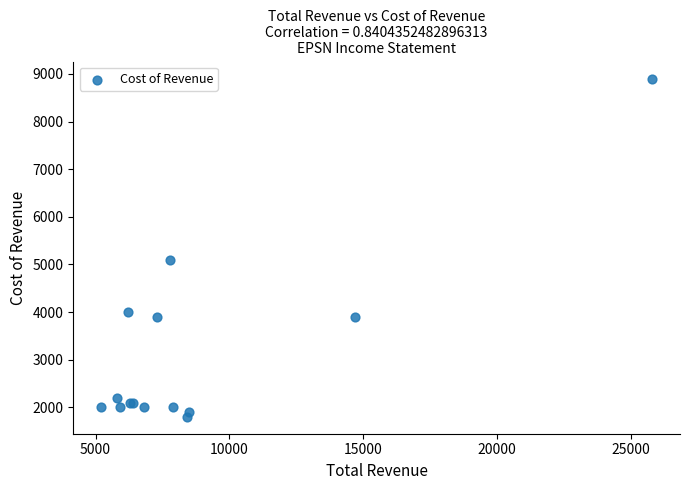

What Y value in the scatter plot is closest to 5350?

5100